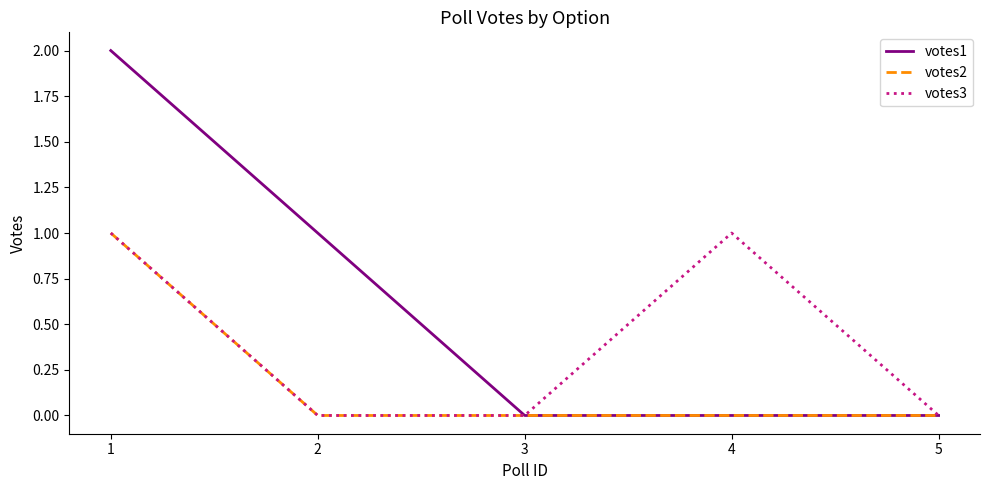

Which series has the largest total across all categories?

votes1